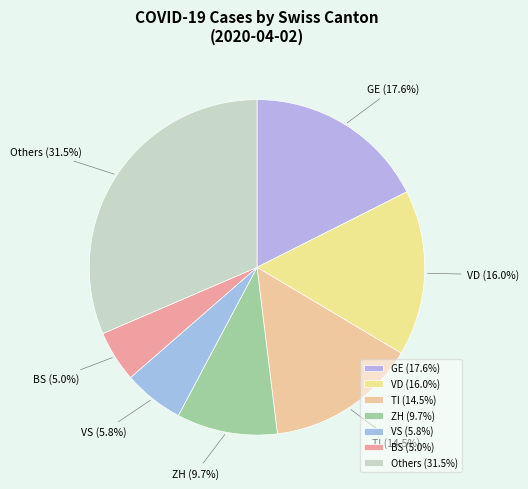

How many segments does this pie chart have?

7